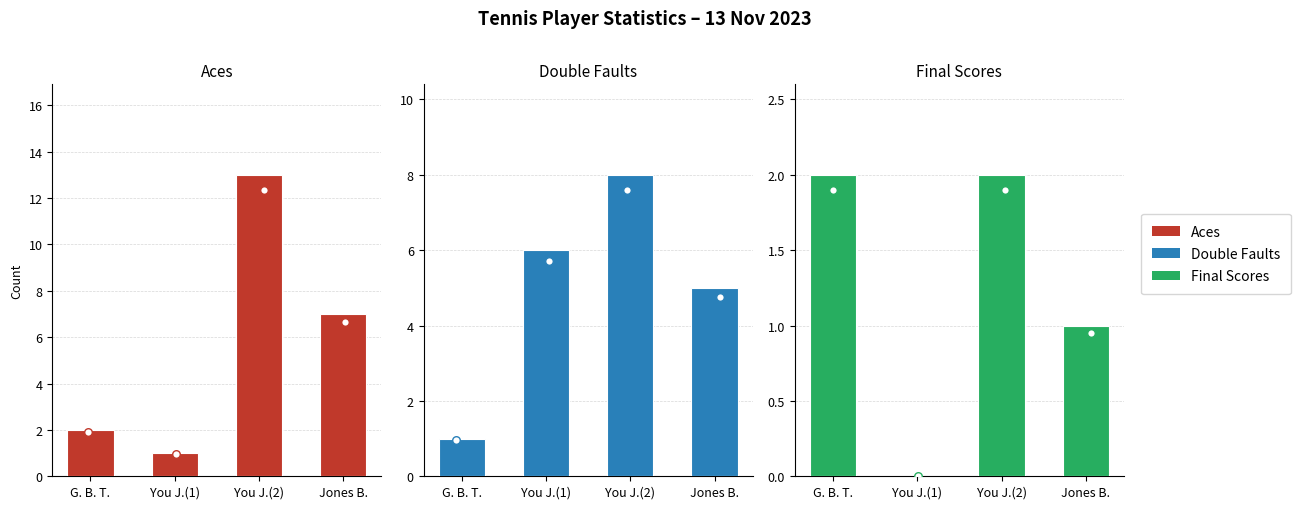

What is the total value across all series at You J.(1)?

7